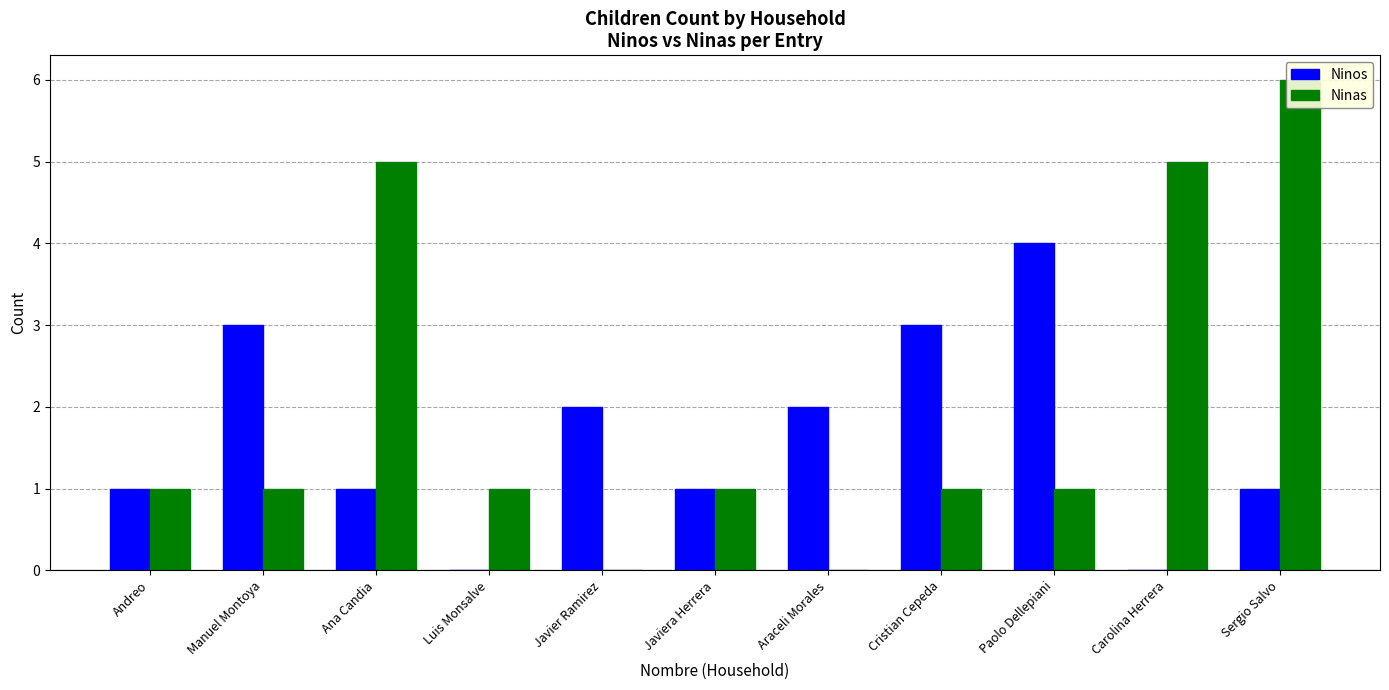

What is the difference between the maximum and minimum values in the Ninas series?

6